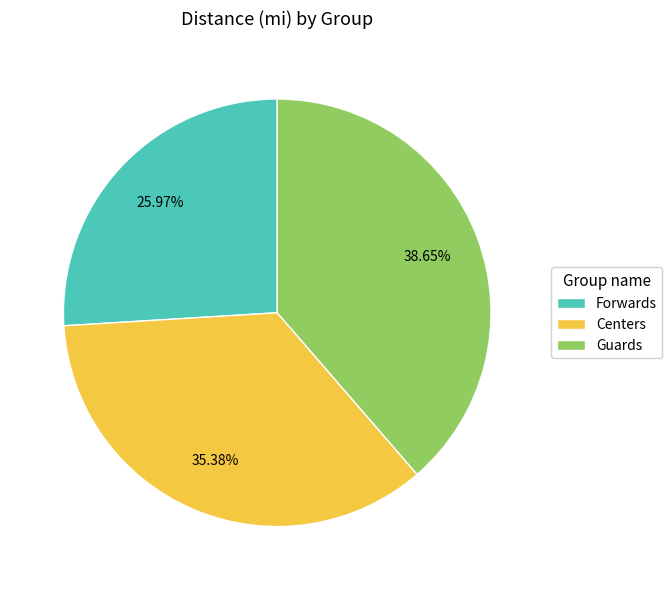

What percentage do Centers and Forwards together represent?

61.4%